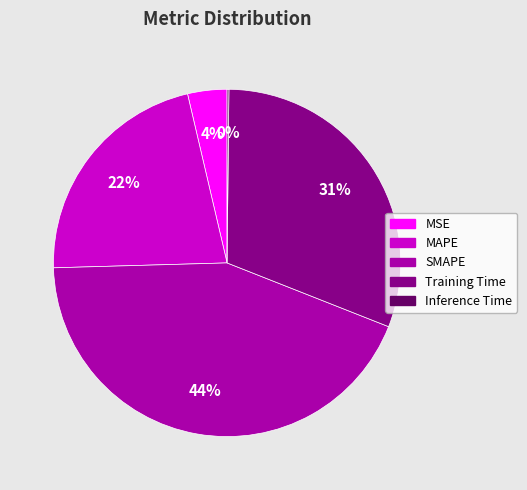

Does Training Time represent more than half of the total?

No